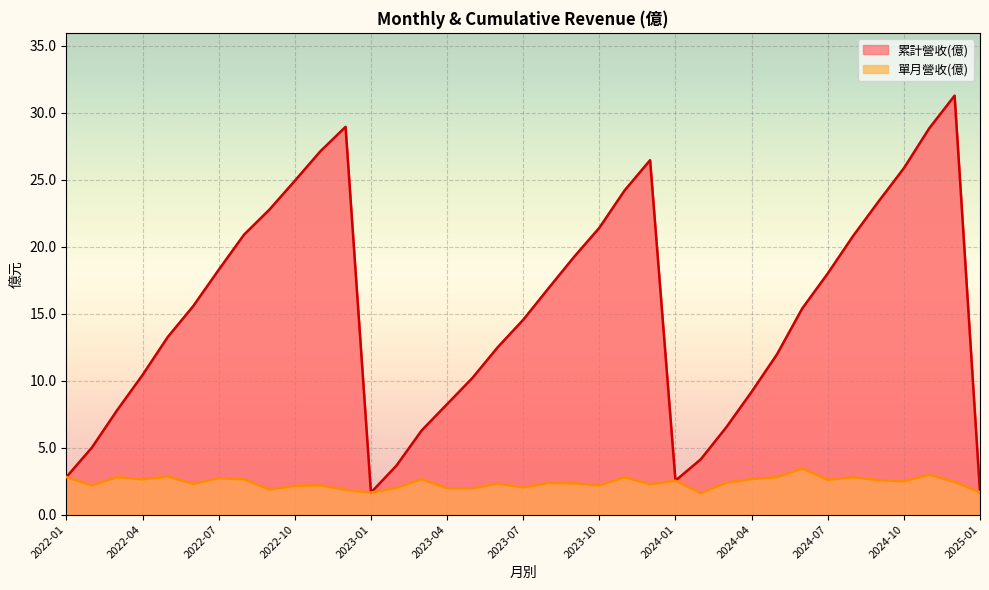

Which series has the widest spread of values?

累計營收(億)